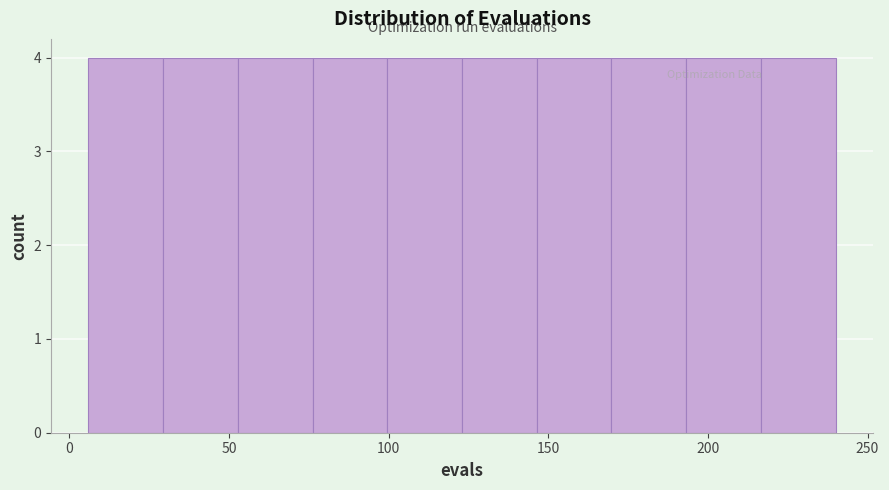

Reading left to right, list every bar in this chart as the range it spans on the x-axis followed by its height. Neither the bar edges nor the heights are printed on the chart, so give them approximately, as read against the axes.

5 to 30: 4
30 to 55: 4
55 to 75: 4
75 to 100: 4
100 to 125: 4
125 to 145: 4
145 to 170: 4
170 to 195: 4
195 to 215: 4
215 to 240: 4